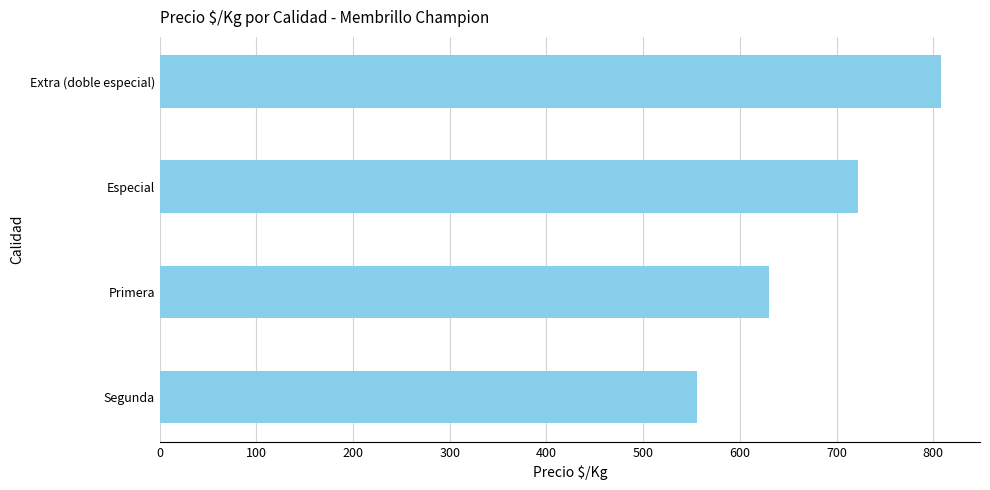

Rank the categories by value from lowest to highest.

Segunda, Primera, Especial, Extra (doble especial)